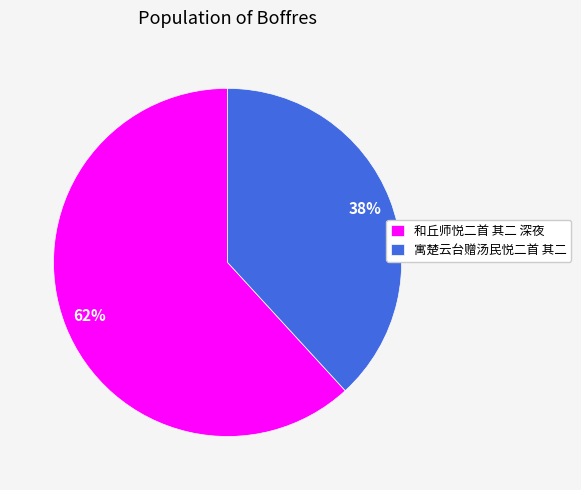

Combined, do 和丘师悦二首 其二 深夜 and 寓楚云台赠汤民悦二首 其二 account for over 50%?

Yes